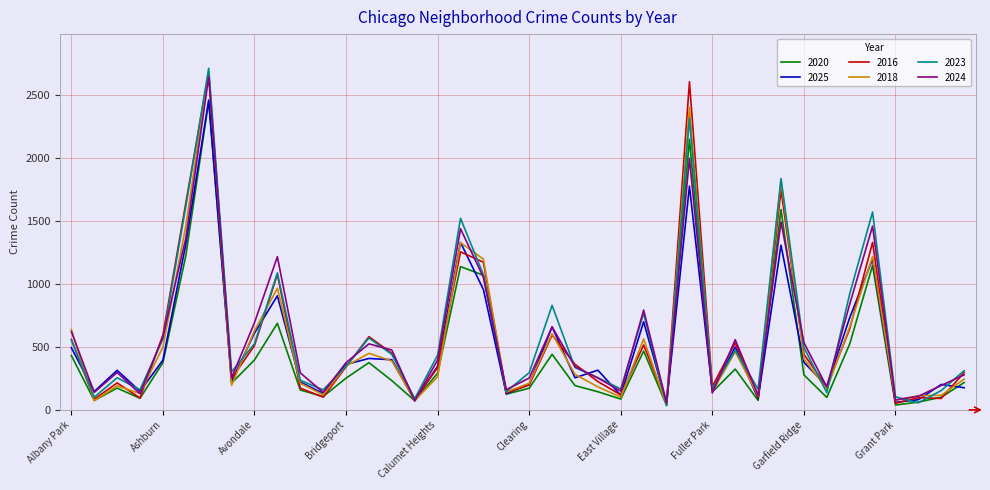

Count the number of data series in this chart.

6